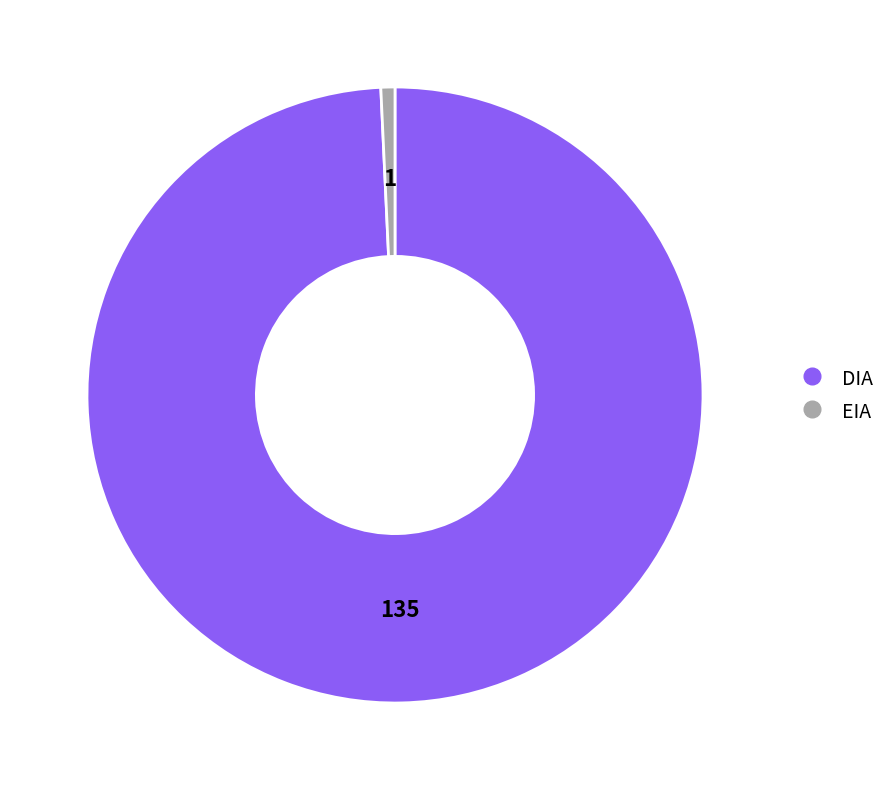

What is the smallest slice in the pie chart?

EIA